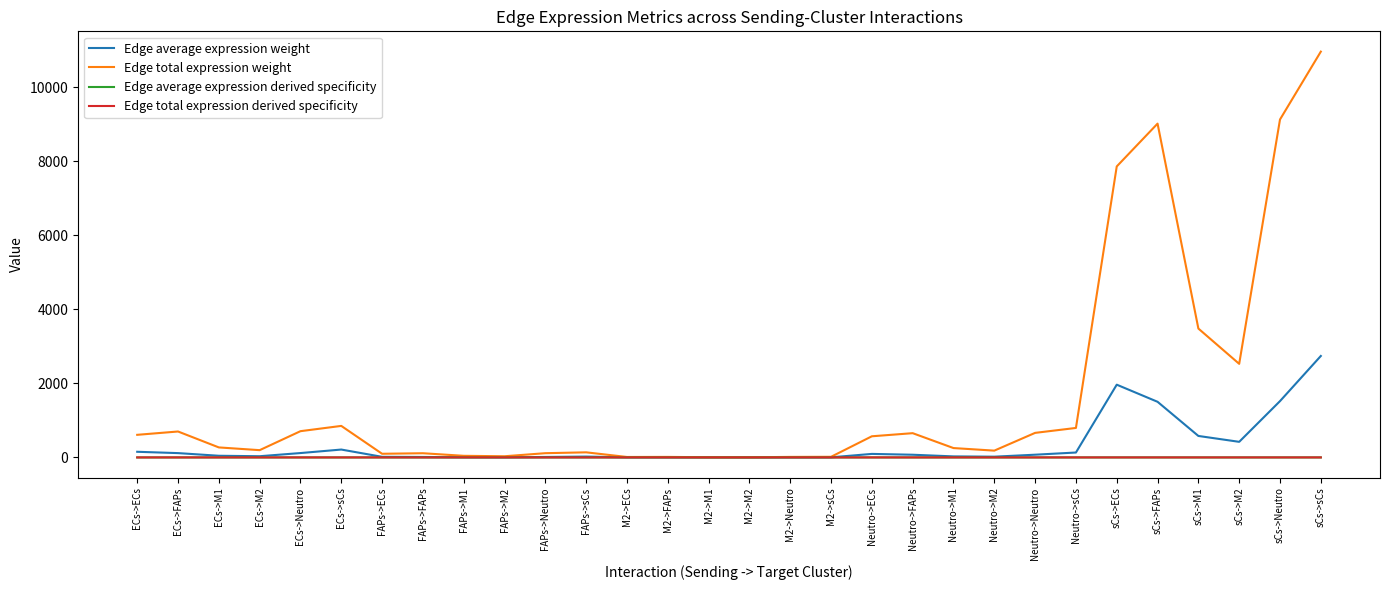

The Edge average expression derived specificity series shows 0.0 at FAPs->sCs. True or false?

True